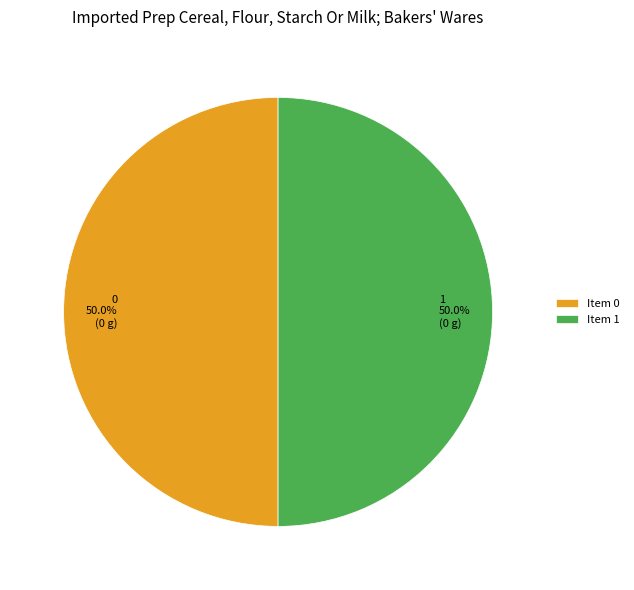

Count the number of slices in the pie.

2